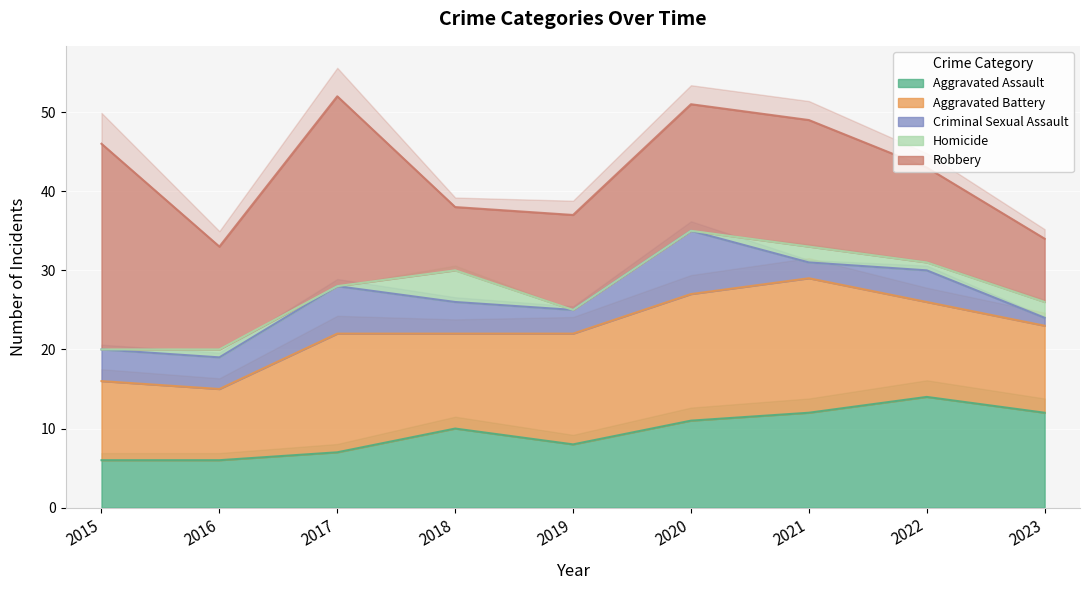

What is the difference between the second highest and second lowest values in the Homicide series?

2